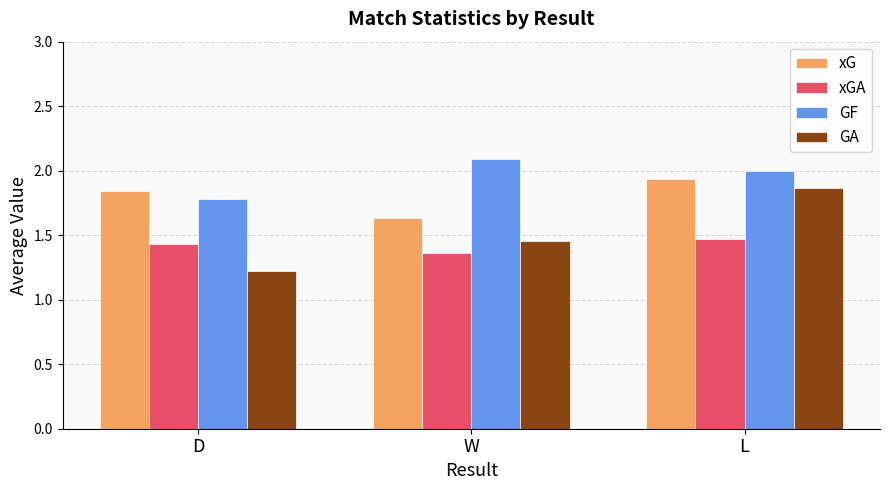

How many values in the GF series are below 2?

1